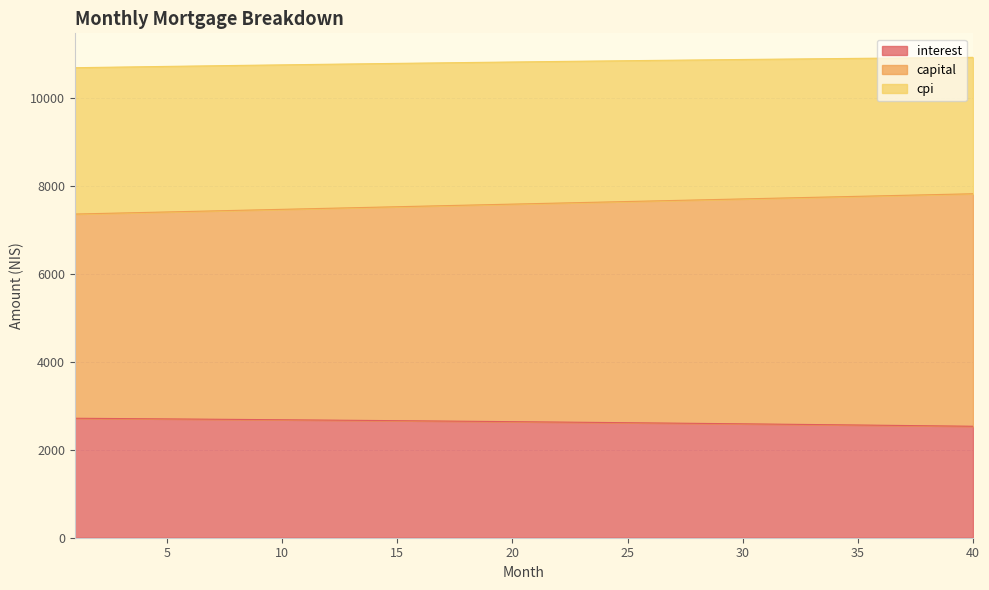

What is the difference between the highest and lowest values at 30?

8287.4